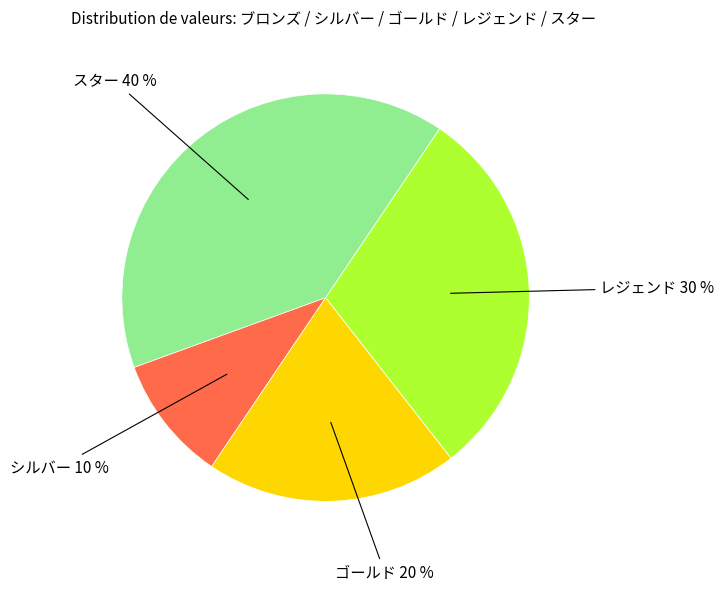

To the nearest percent, what is the difference between the largest and smallest slice percentages?

30%